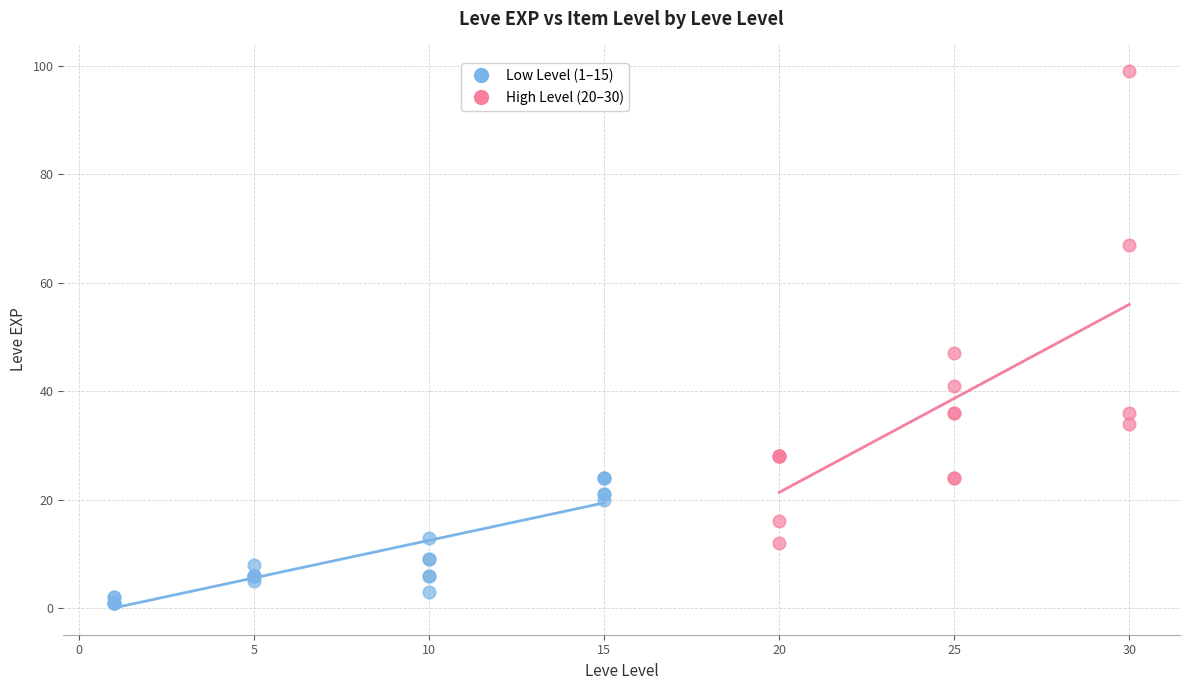

Which series reaches the minimum Y coordinate?

Low Level (1–15)